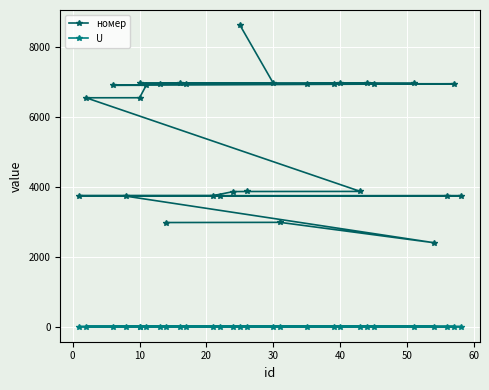

What is the total value across all series at 20?

3732